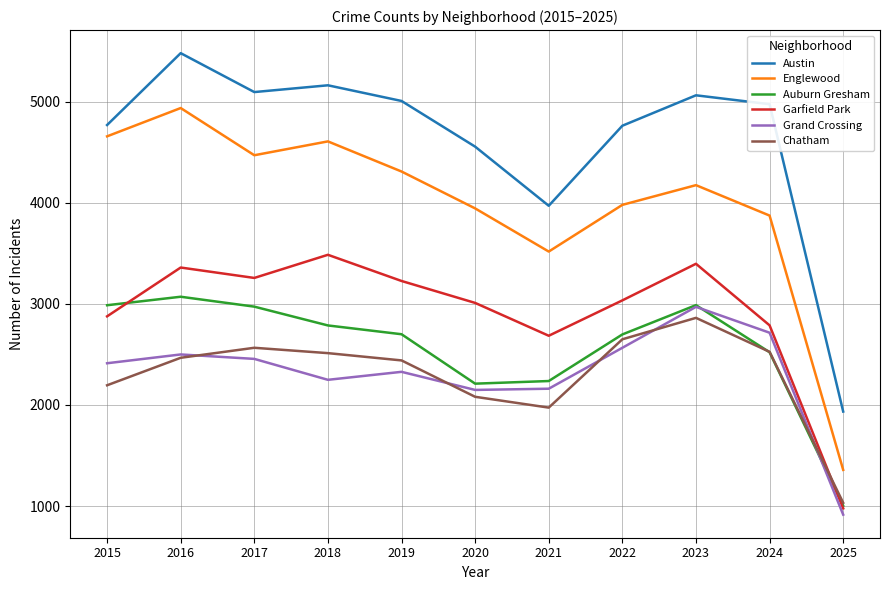

The value of Auburn Gresham at 2025 is 1003. True or false?

True